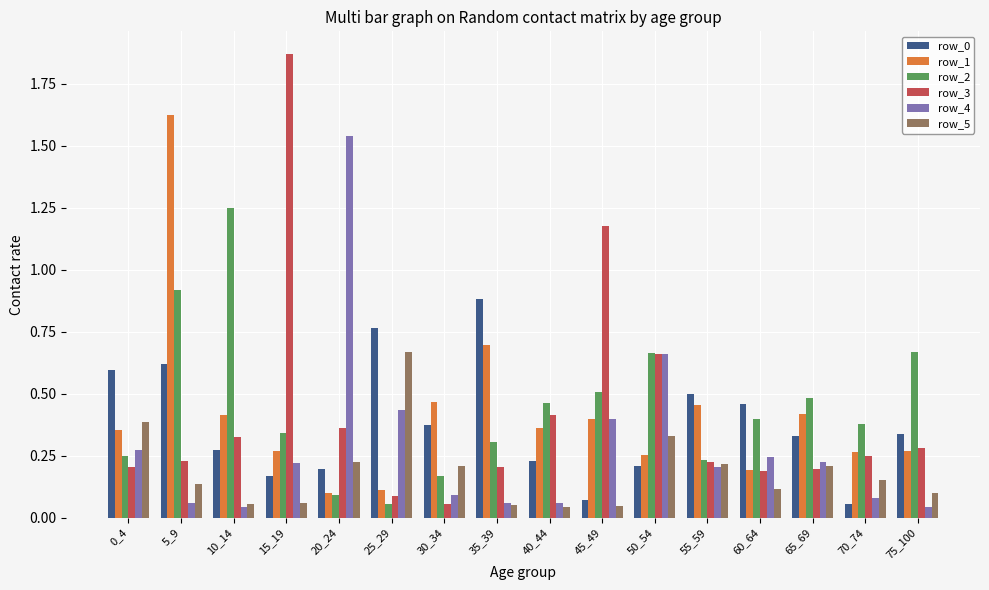

What is the maximum value for row_0?

0.9